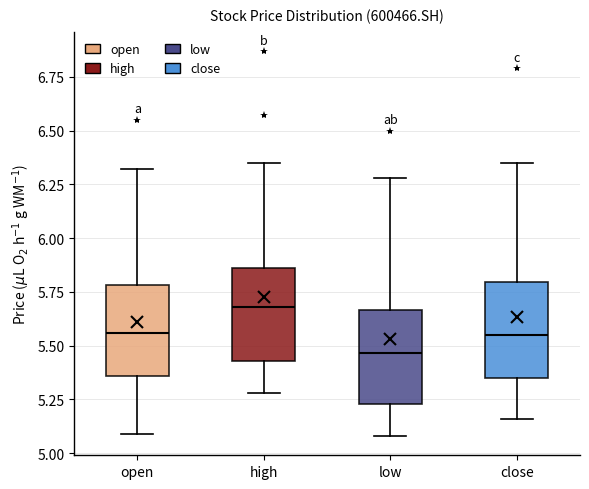

Where does the upper whisker of the box for low end on the y-axis? The values are not printed on the chart, so give them approximately, as read against the axis.

6.30